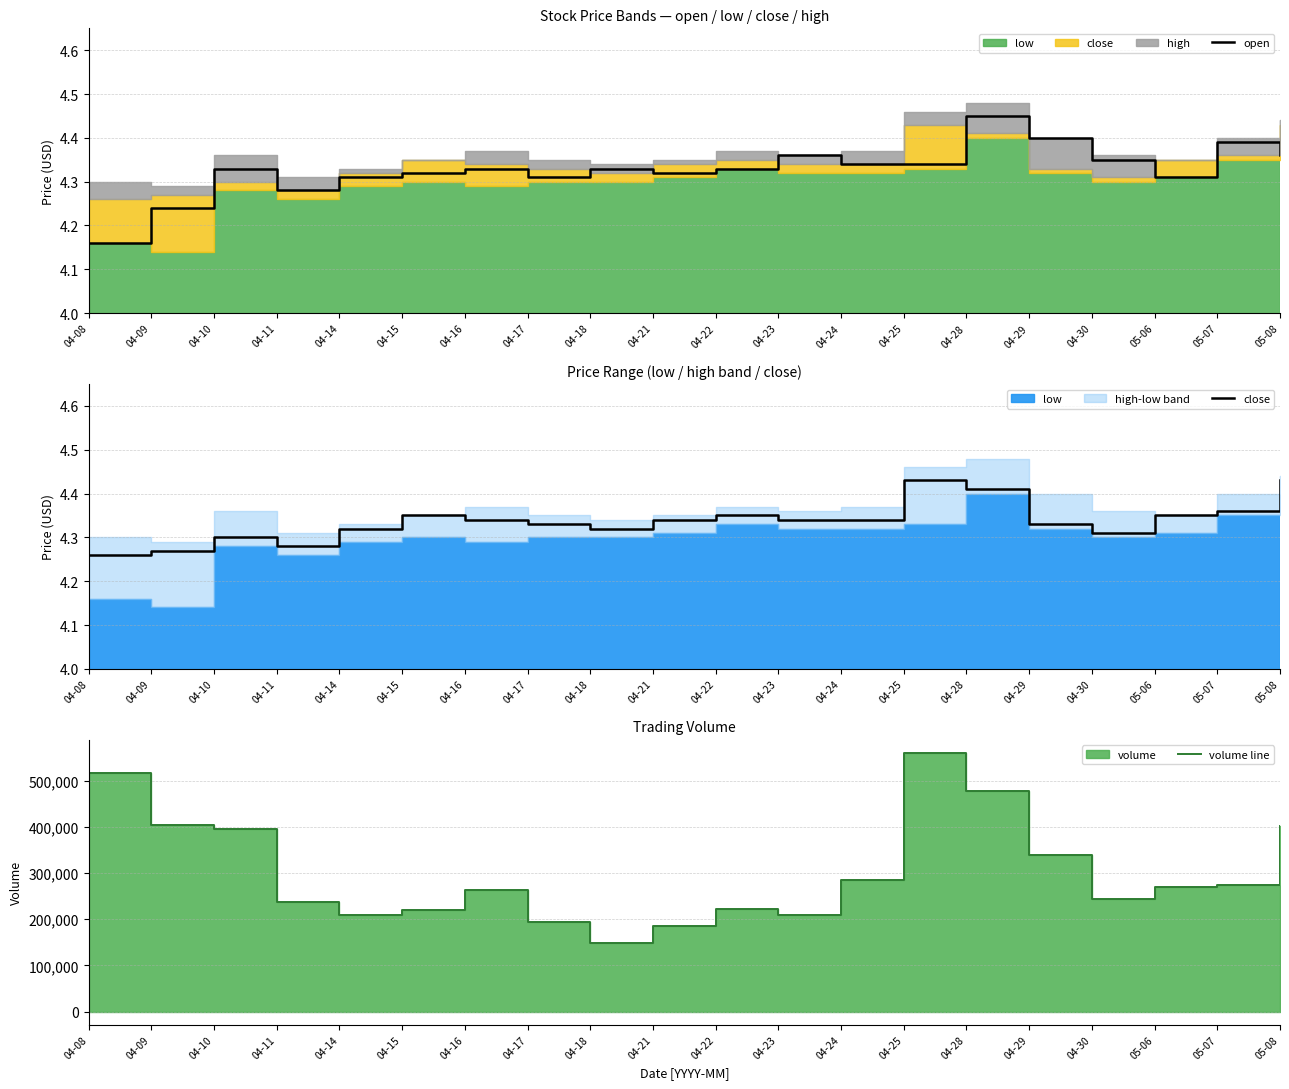

Reading right to left, what are all the values shown in this chart?

open: 05-08=4.4	05-07=4.4	05-06=4.3	04-30=4.3	04-29=4.4	04-28=4.5	04-25=4.3	04-24=4.3	04-23=4.4	04-22=4.3	04-21=4.3	04-18=4.3	04-17=4.3	04-16=4.3	04-15=4.3	04-14=4.3	04-11=4.3	04-10=4.3	04-09=4.2	04-08=4.2
close: 05-08=4.4	05-07=4.4	05-06=4.3	04-30=4.3	04-29=4.3	04-28=4.4	04-25=4.4	04-24=4.3	04-23=4.3	04-22=4.3	04-21=4.3	04-18=4.3	04-17=4.3	04-16=4.3	04-15=4.3	04-14=4.3	04-11=4.3	04-10=4.3	04-09=4.3	04-08=4.3
volume line: 05-08=401059.0	05-07=274005.0	05-06=270257.0	04-30=244906.0	04-29=339282.0	04-28=478294.0	04-25=560560.0	04-24=284890.0	04-23=209288.0	04-22=223189.0	04-21=184913.0	04-18=149498.0	04-17=193490.0	04-16=263971.0	04-15=219773.0	04-14=209393.0	04-11=236491.0	04-10=395168.0	04-09=403175.0	04-08=517639.0